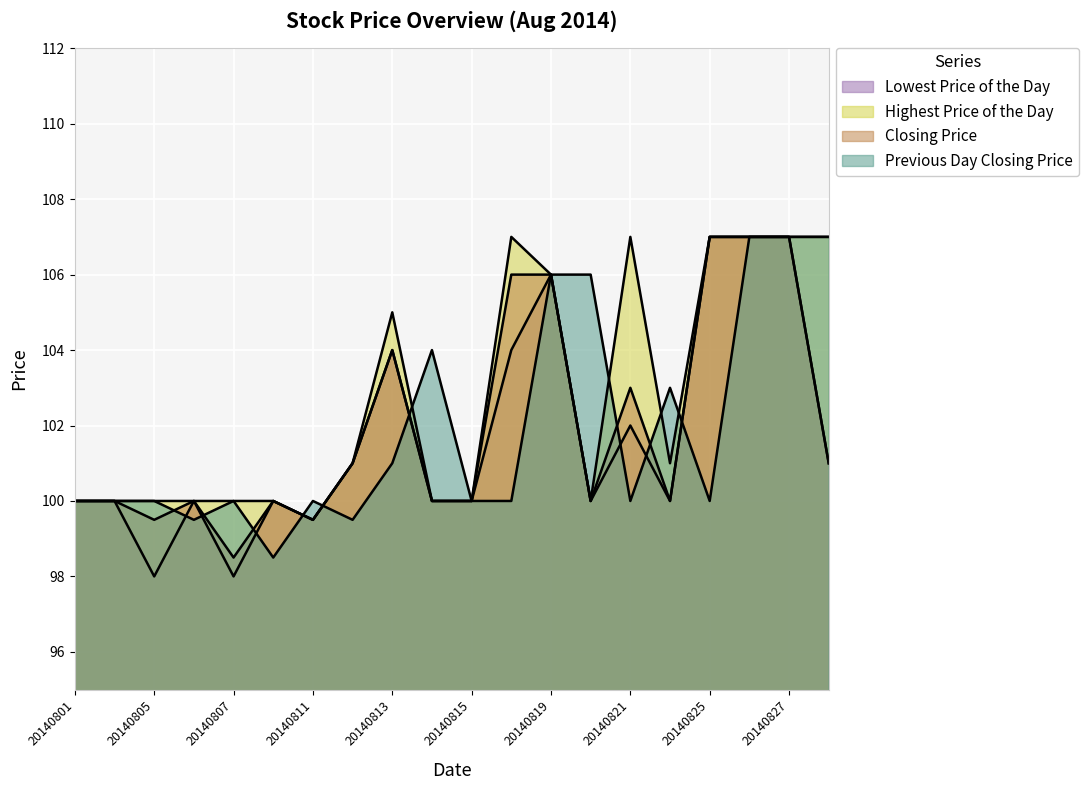

List the labels in order of Highest Price of the Day value, smallest first.

20140811, 20140801, 20140804, 20140805, 20140806, 20140807, 20140808, 20140814, 20140815, 20140820, 20140812, 20140822, 20140813, 20140819, 20140818, 20140821, 20140825, 20140826, 20140827, 20140828